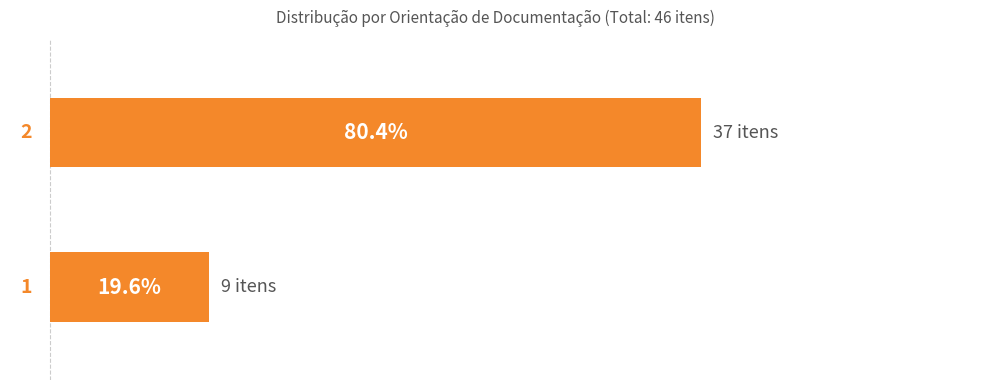

How many bars are there in total?

2